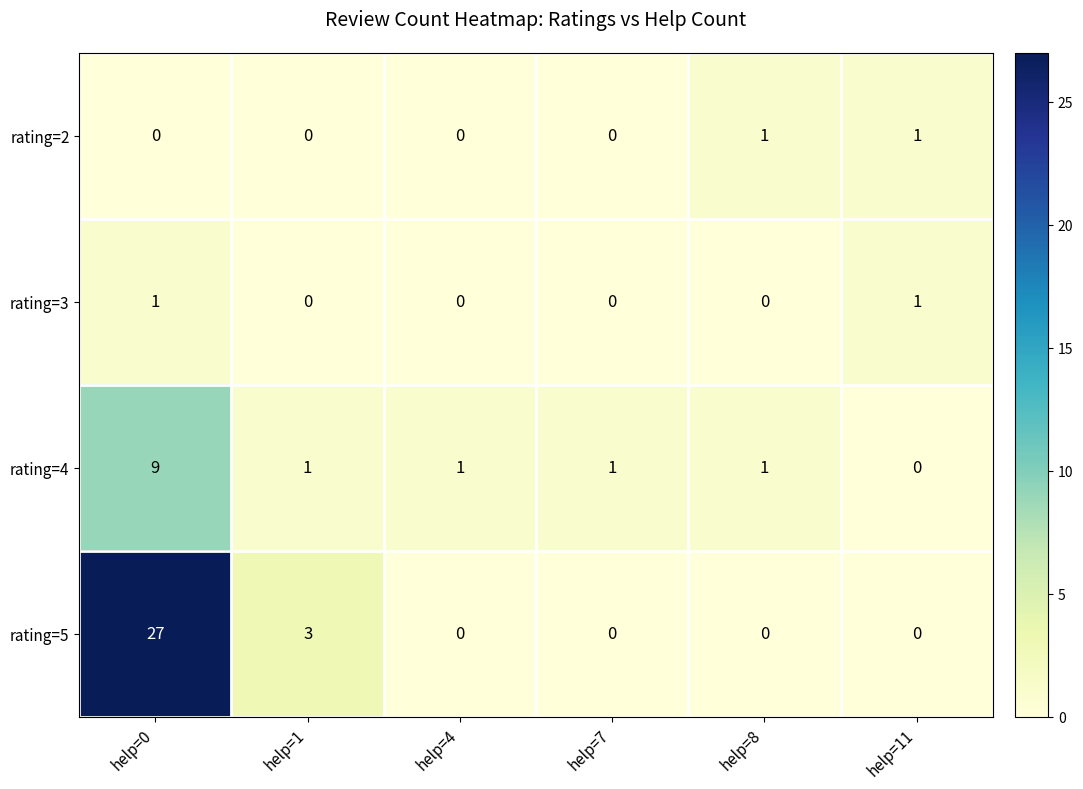

True or false: rating=5 has a value of 12 at help=8.

False